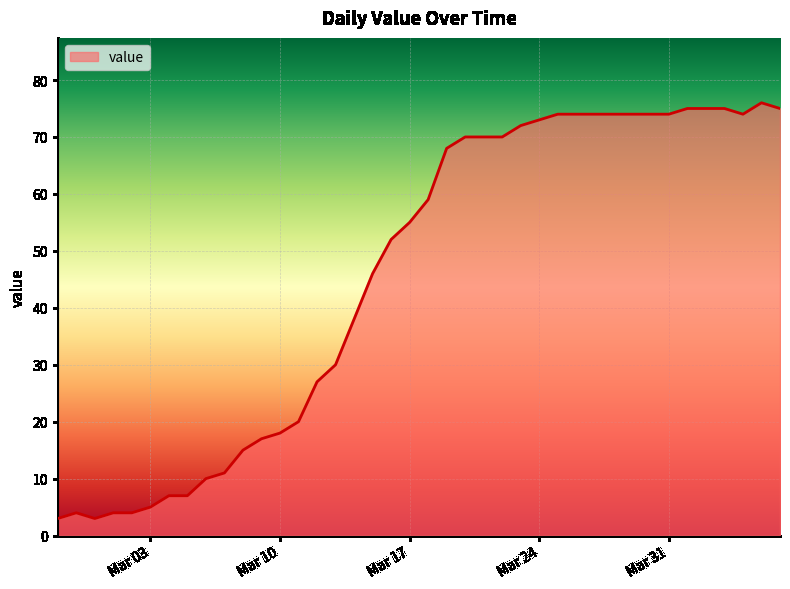

What is the minimum value shown in the chart?

3